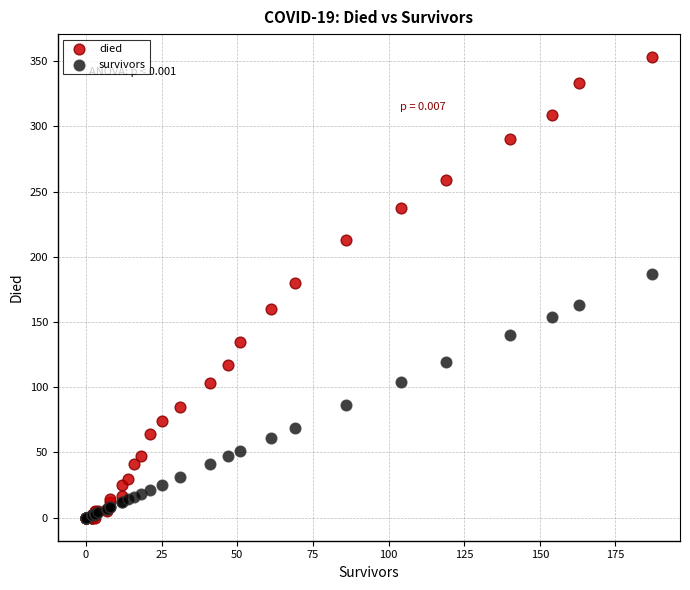

In the died series, what Y value is closest to 176?

180